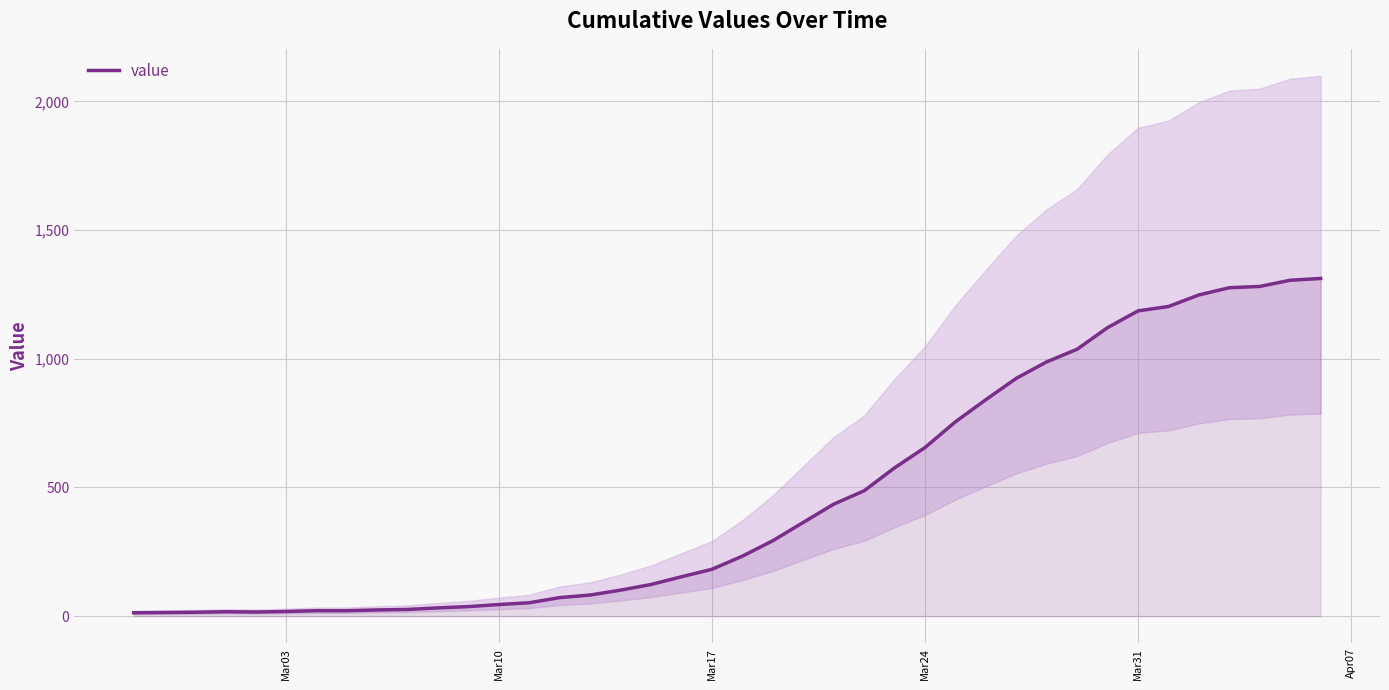

What is the maximum value for value?

1312